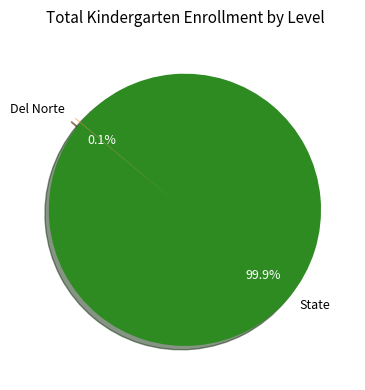

Does State account for over 50% of the chart?

Yes